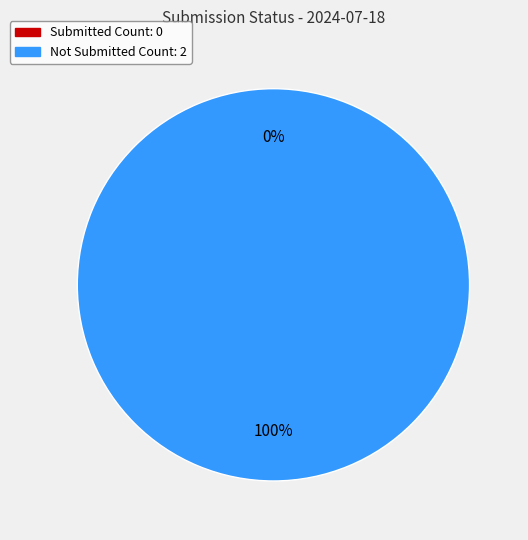

True or false: Not Submitted Count accounts for 100% of the total.

True